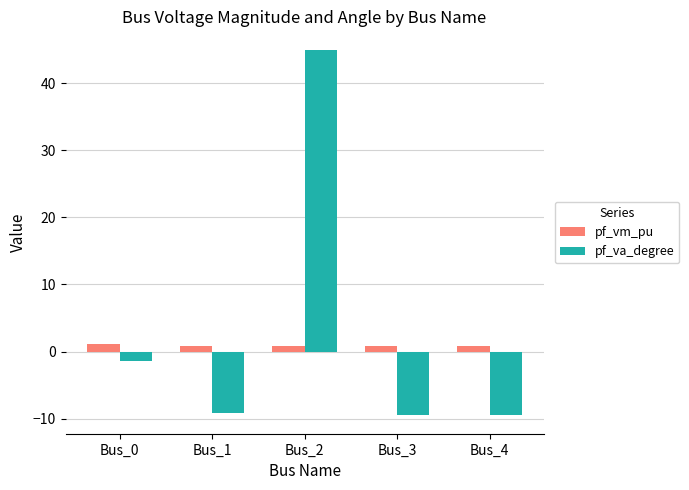

Rank the series by their maximum value, from highest to lowest.

pf_va_degree, pf_vm_pu